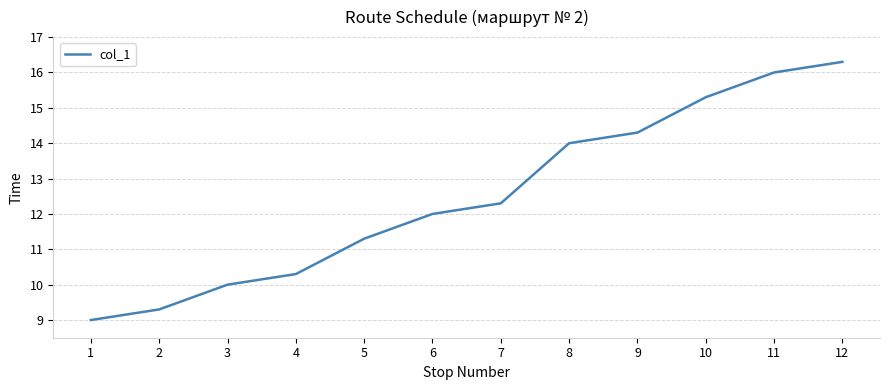

What is the minimum value shown in the chart?

9.0